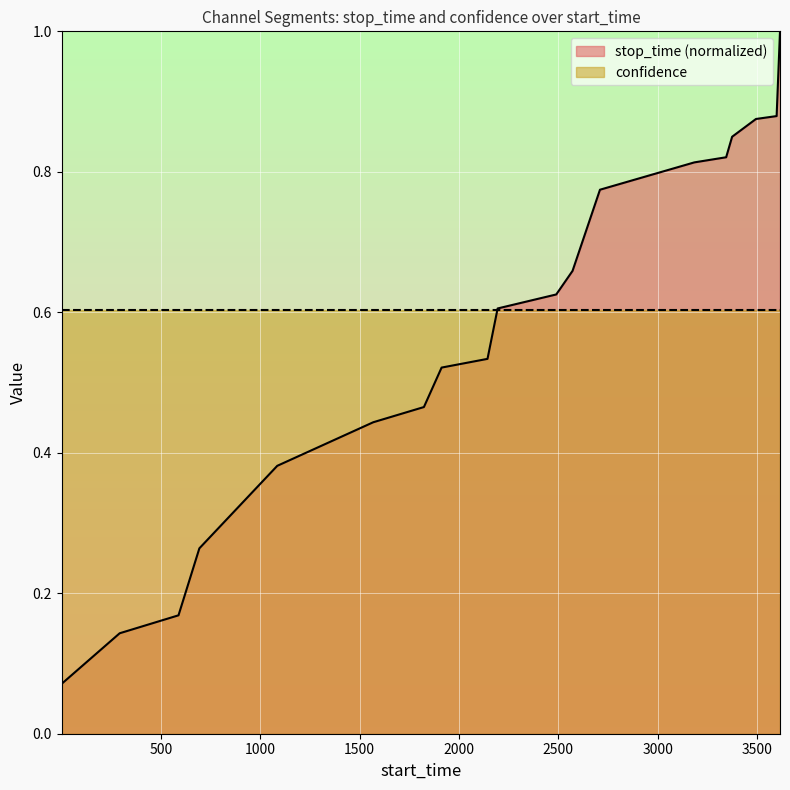

Which series has the widest spread of values?

stop_time (normalized)